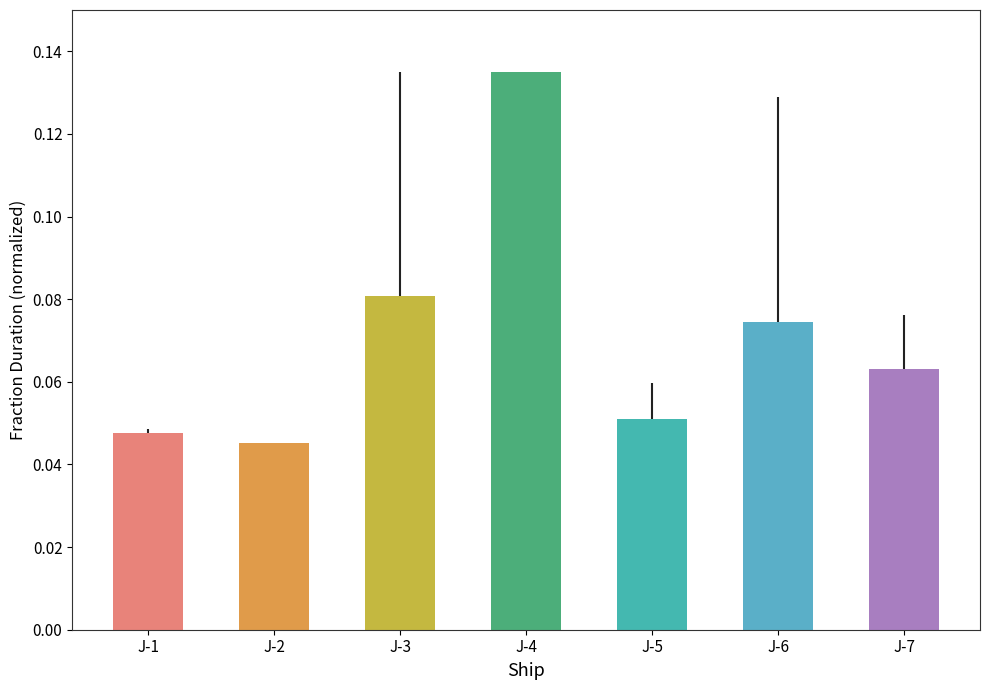

Is it true that the value at J-2 is 0.1?

False